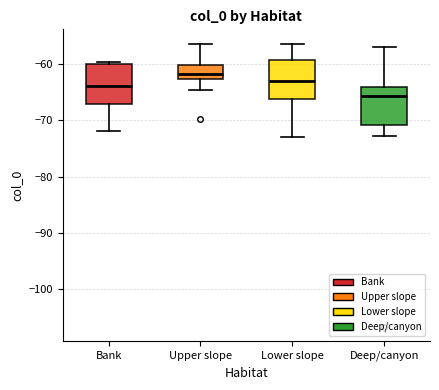

Which box has the lowest median line?

Deep/canyon